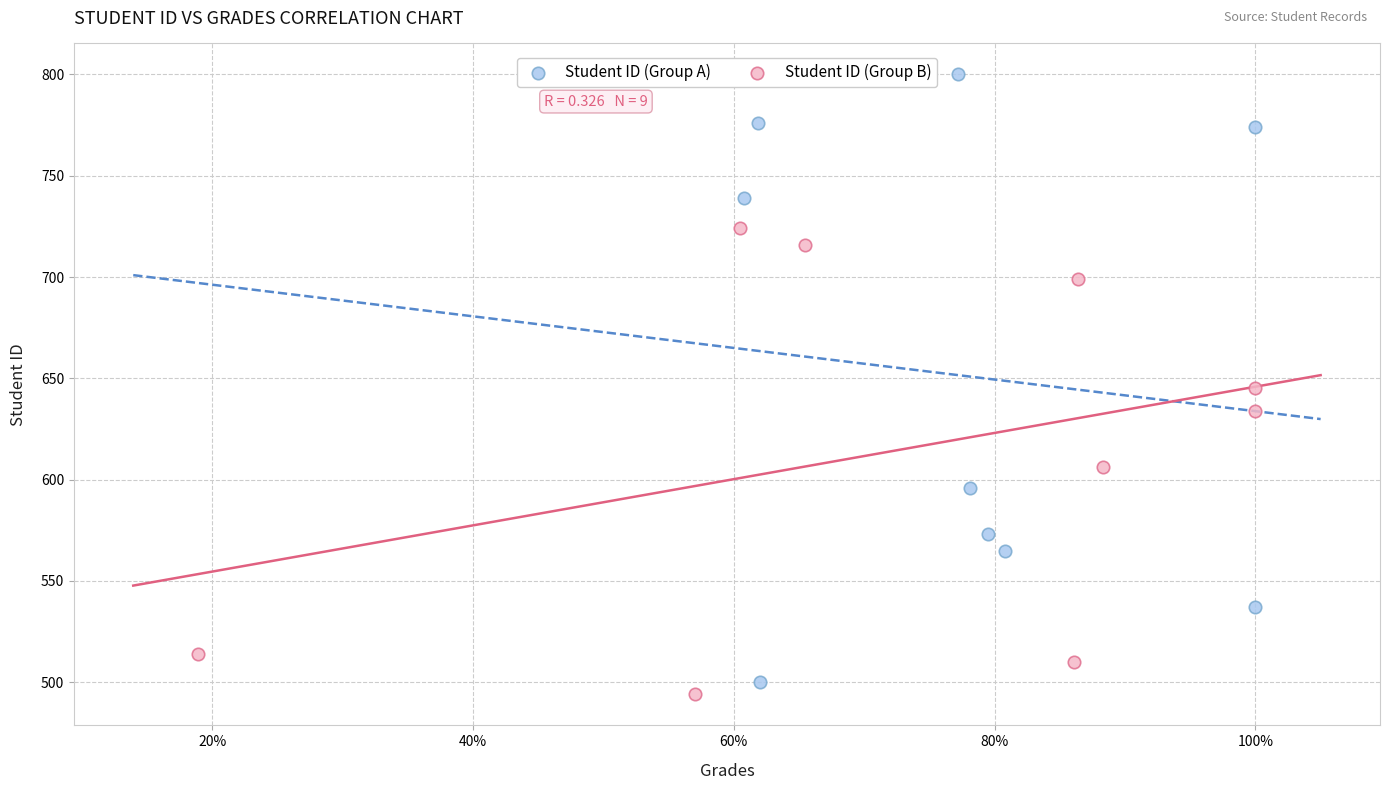

Which series has the widest spread of Y values?

Student ID (Group A)